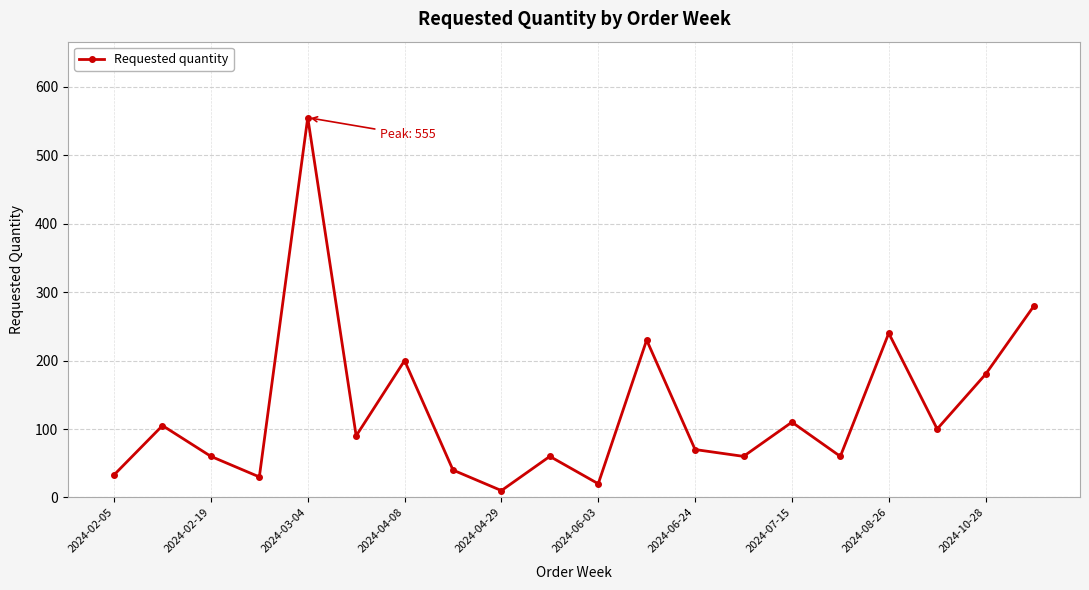

How many interior local valleys (lower than both neighbors) does the data have?

7